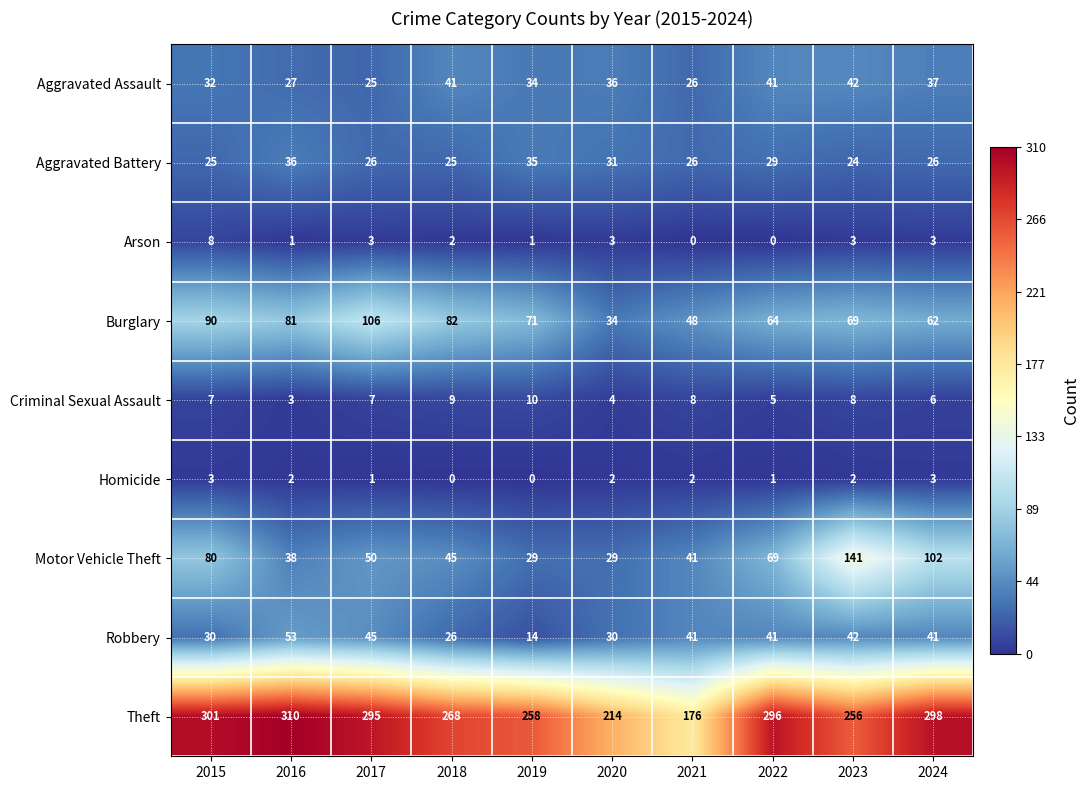

What is the difference between the maximum and minimum values in the Motor Vehicle Theft series?

112